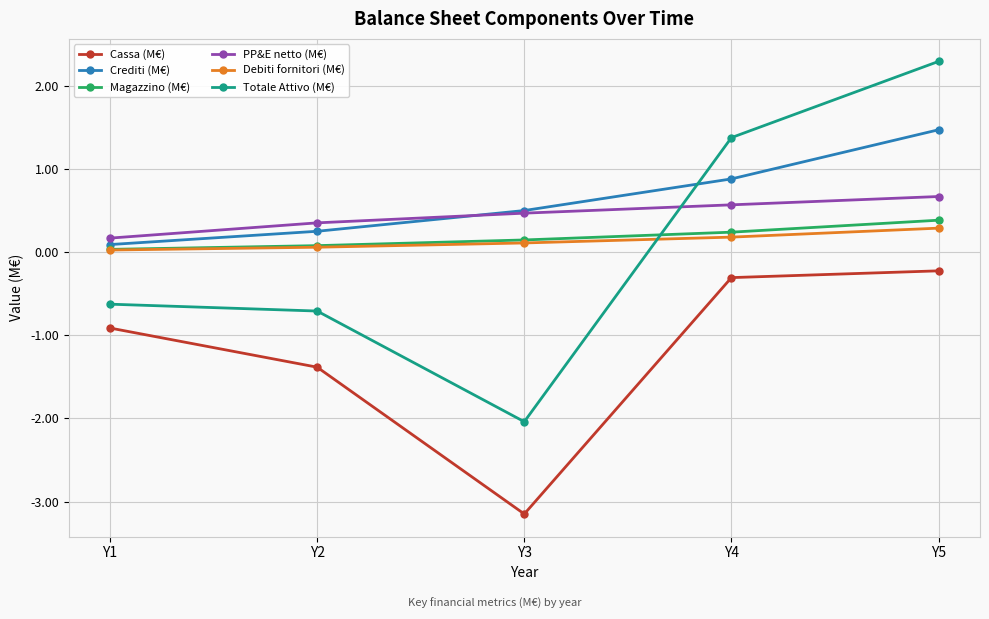

What is the average value of the Cassa (M€) series?

-1.2